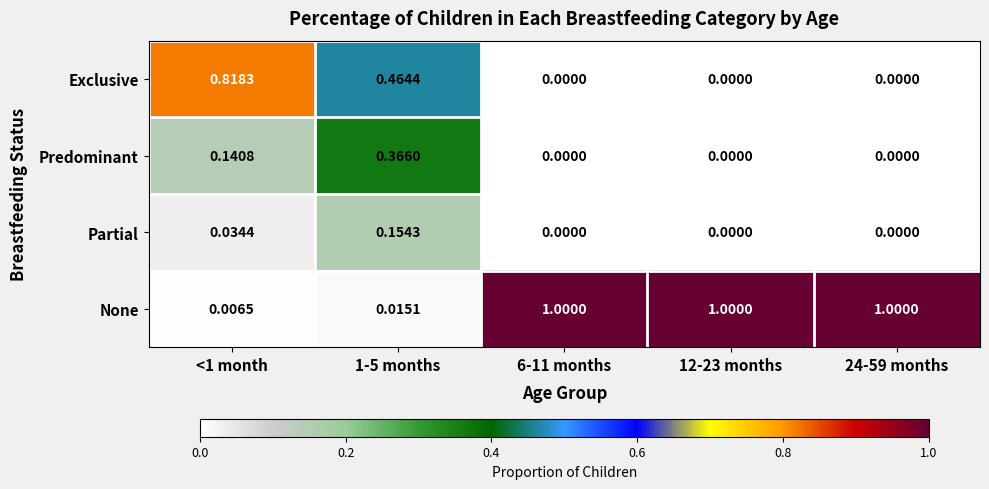

Rank the series at 1-5 months from lowest to highest value.

None, Partial, Predominant, Exclusive